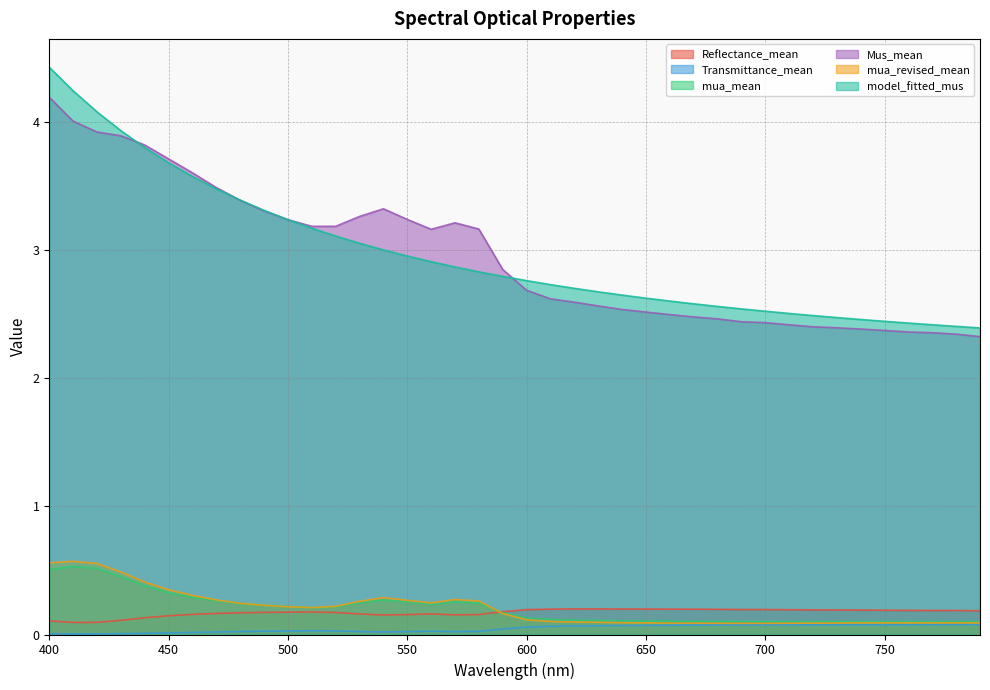

Rank the series by their maximum value, from lowest to highest.

Transmittance_mean, Reflectance_mean, mua_mean, mua_revised_mean, Mus_mean, model_fitted_mus